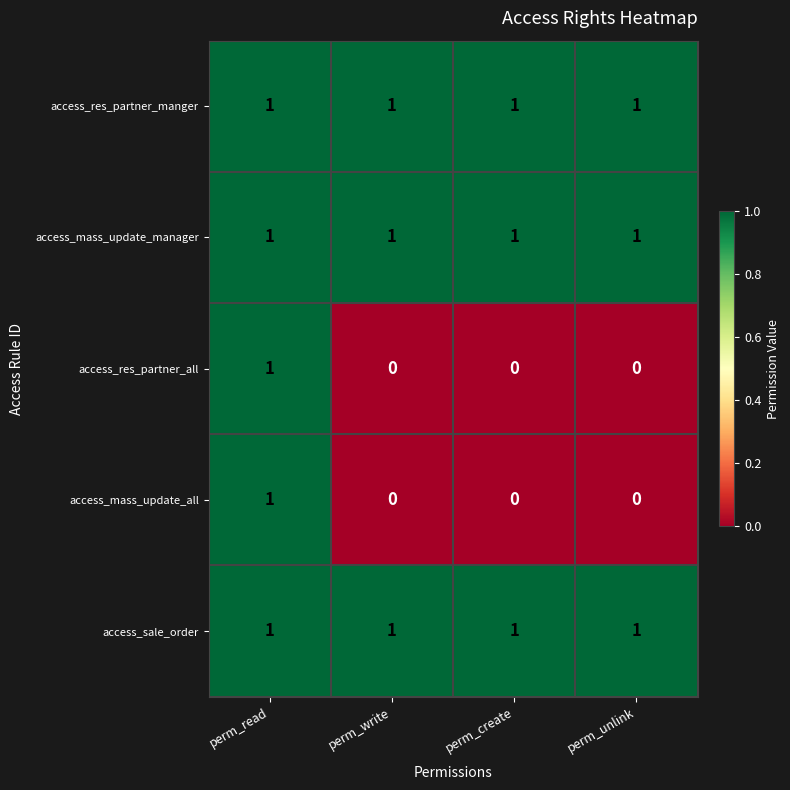

The access_mass_update_all series shows -1 at perm_write. True or false?

False